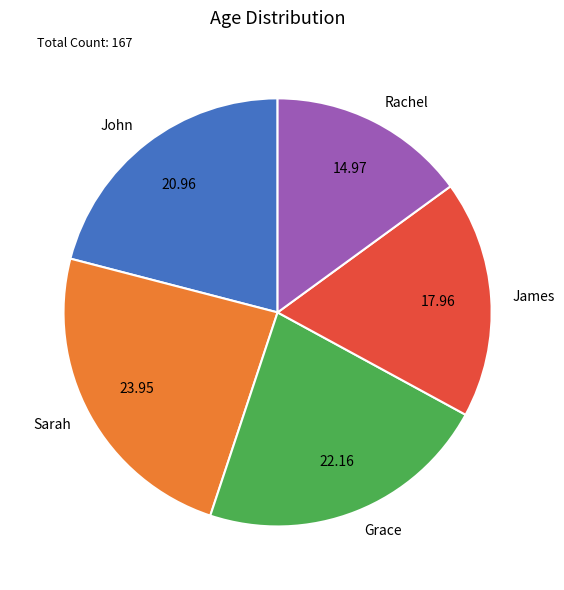

Count the number of slices in the pie.

5